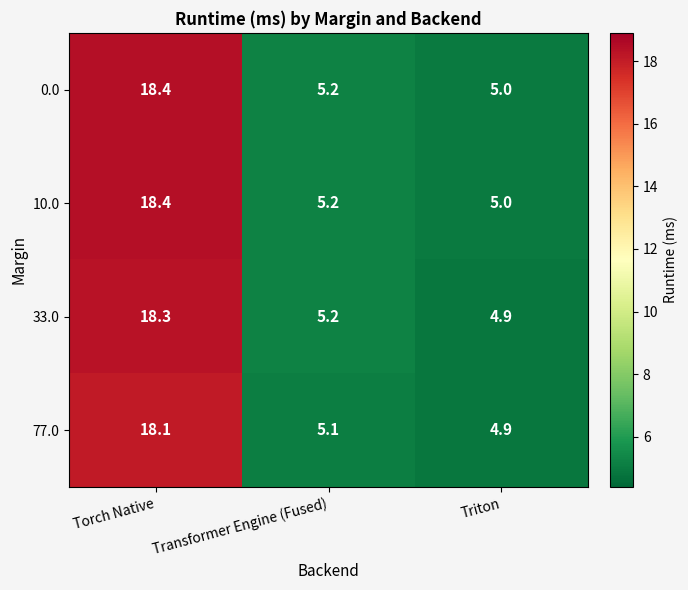

What is the average value of the 33.0 series?

9.5